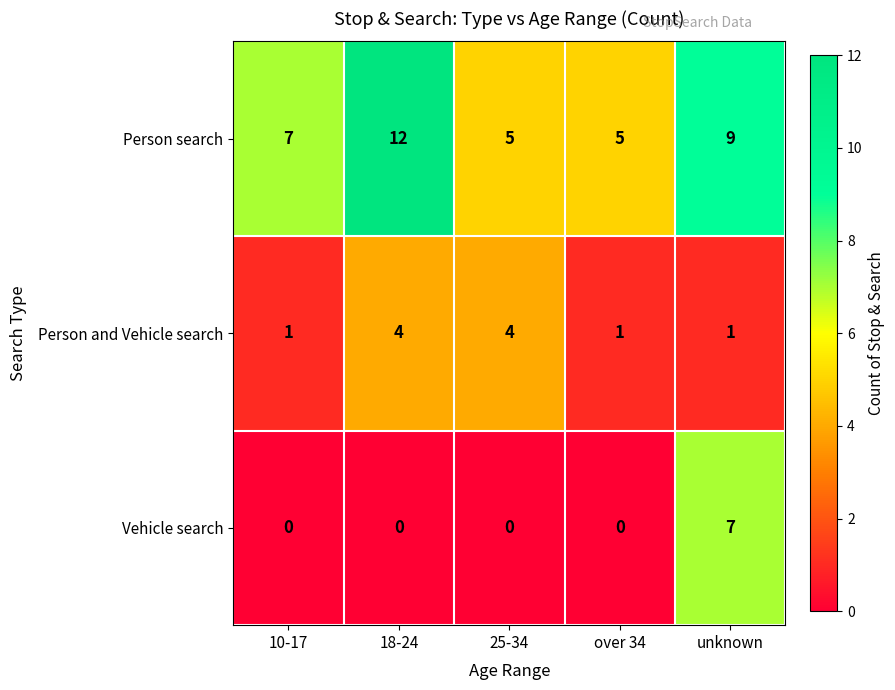

At over 34, list the series in order from largest to smallest.

Person search, Person and Vehicle search, Vehicle search